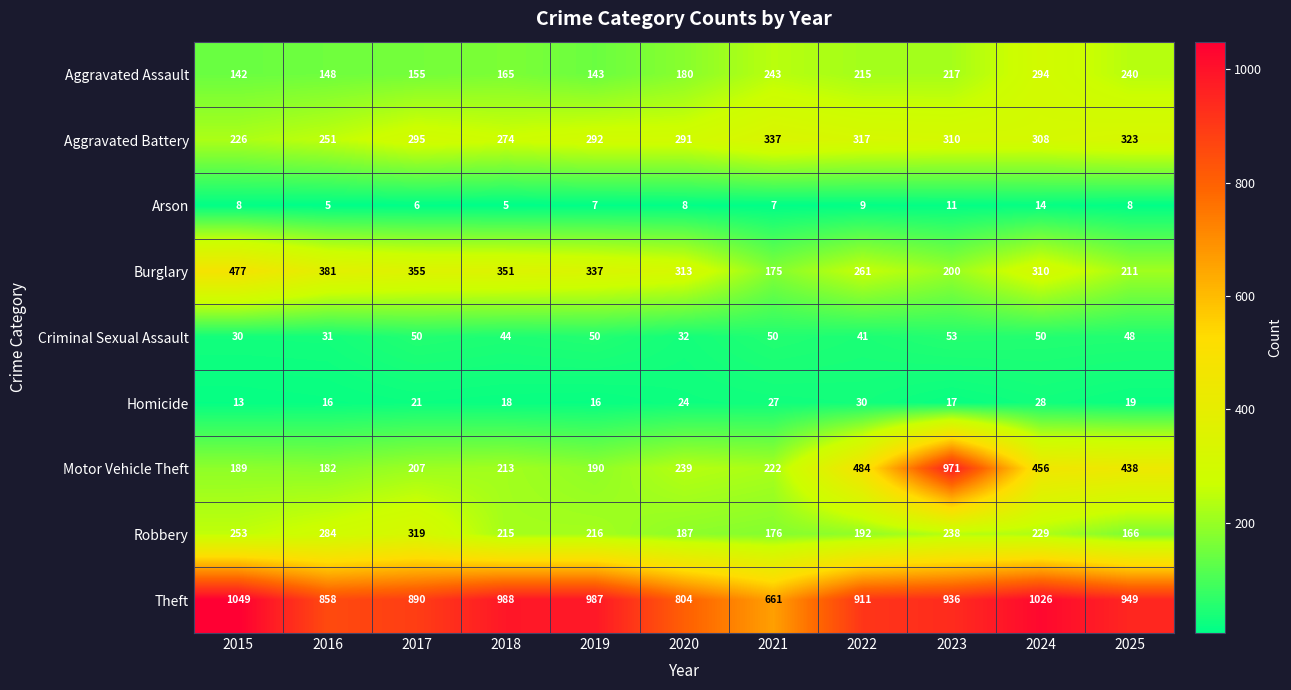

What is the difference between the second highest and second lowest values in the Robbery series?

108